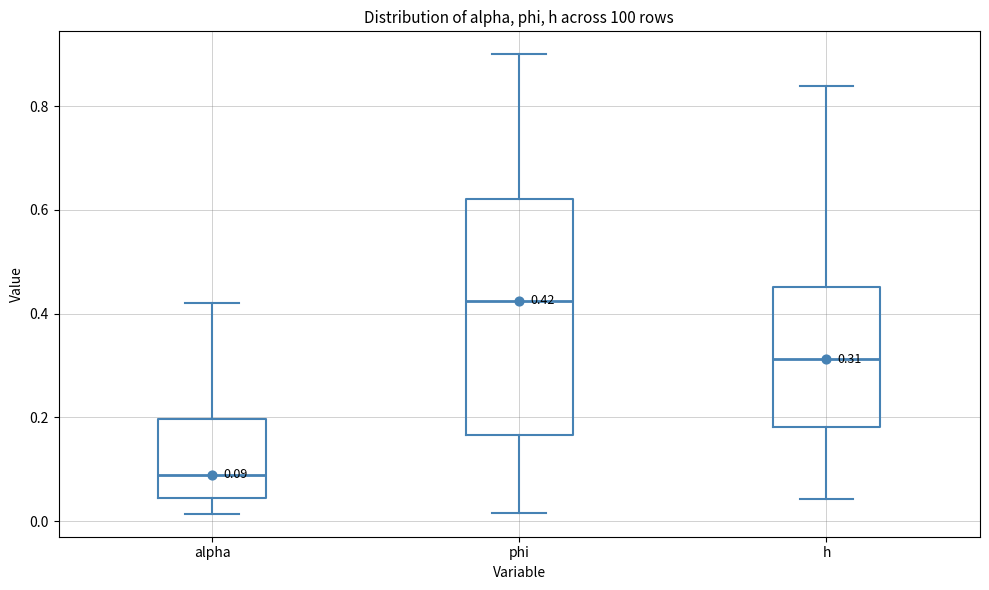

Comparing the boxes themselves (not the whiskers), which one is the tallest?

phi